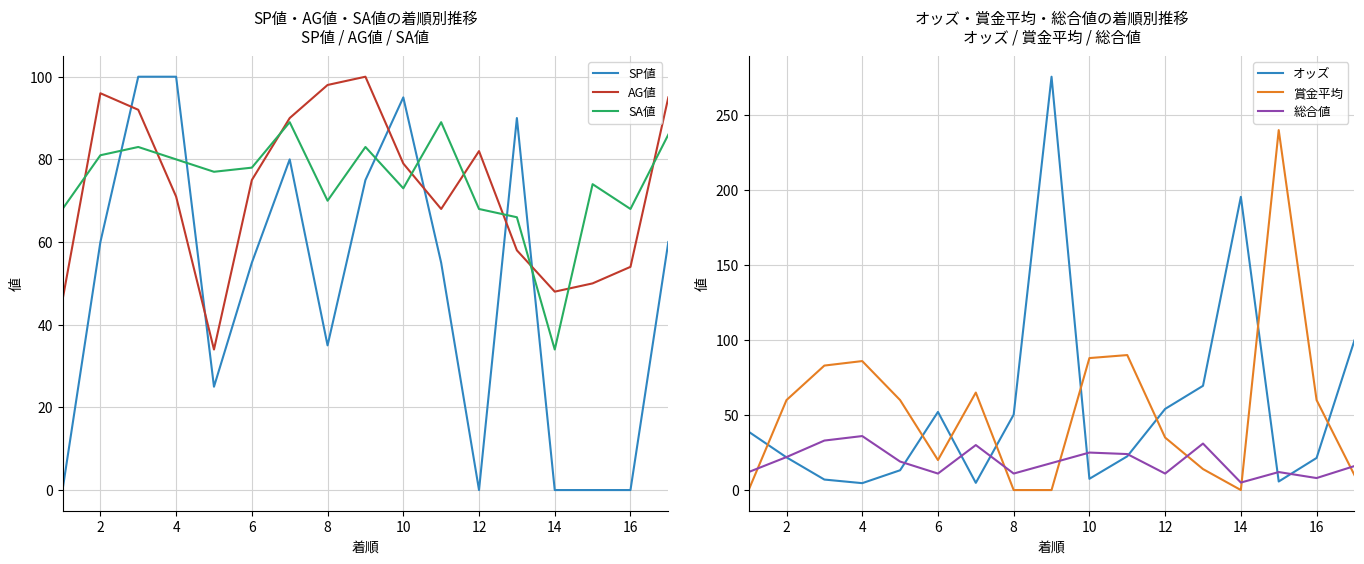

In オッズ, how many points are higher than both neighbors (excluding endpoints)?

3